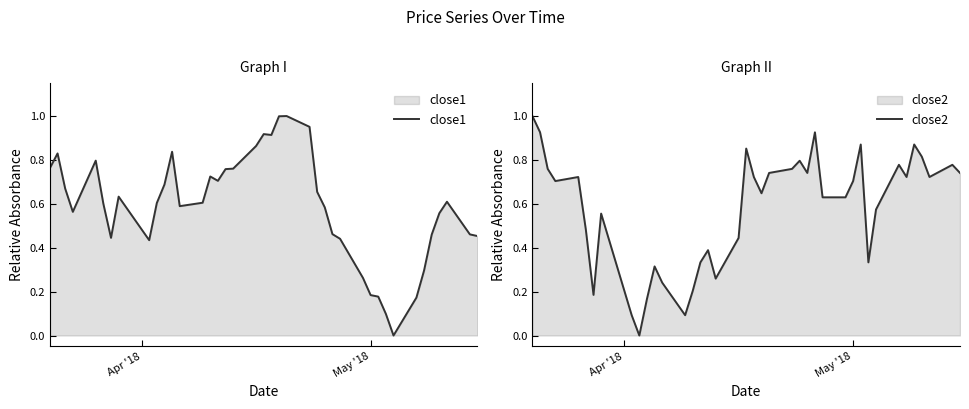

How many lines are shown in the chart?

2